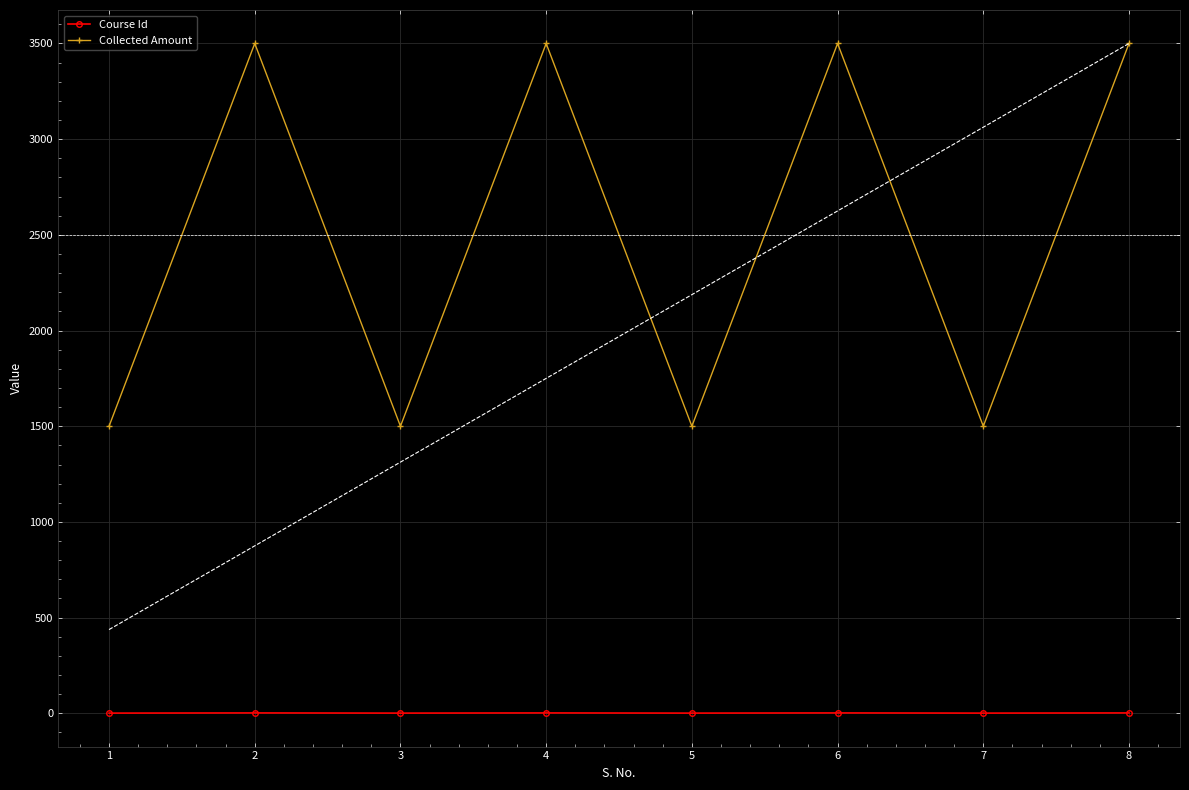

Which series has the widest spread of values?

Collected Amount